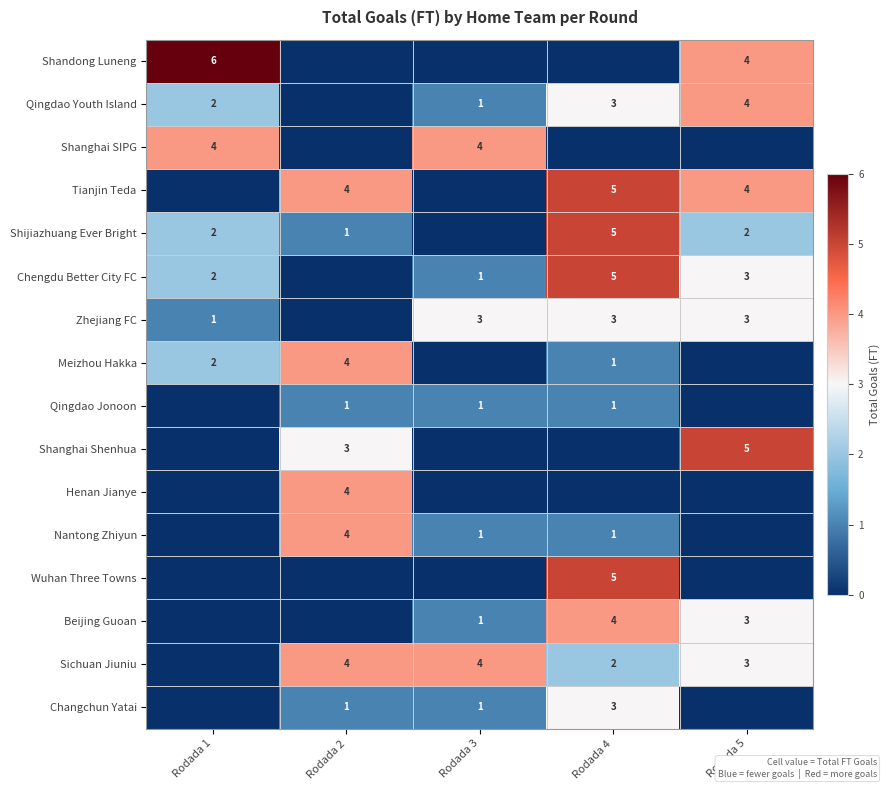

True or false: Zhejiang FC has a value of 4 at Rodada 3.

False